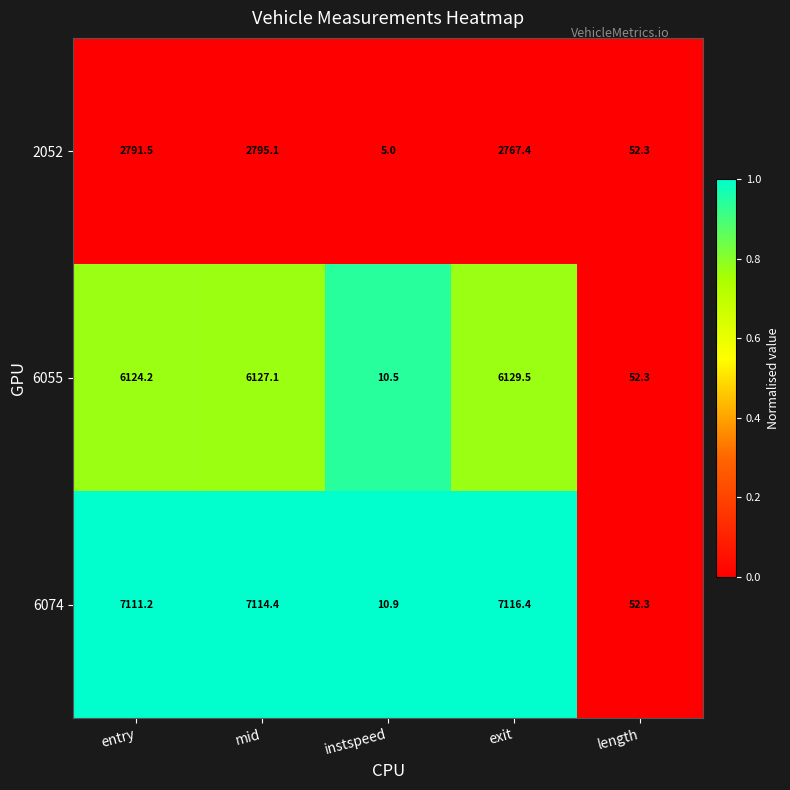

Rank the series by their average value, from highest to lowest.

6074, 6055, 2052